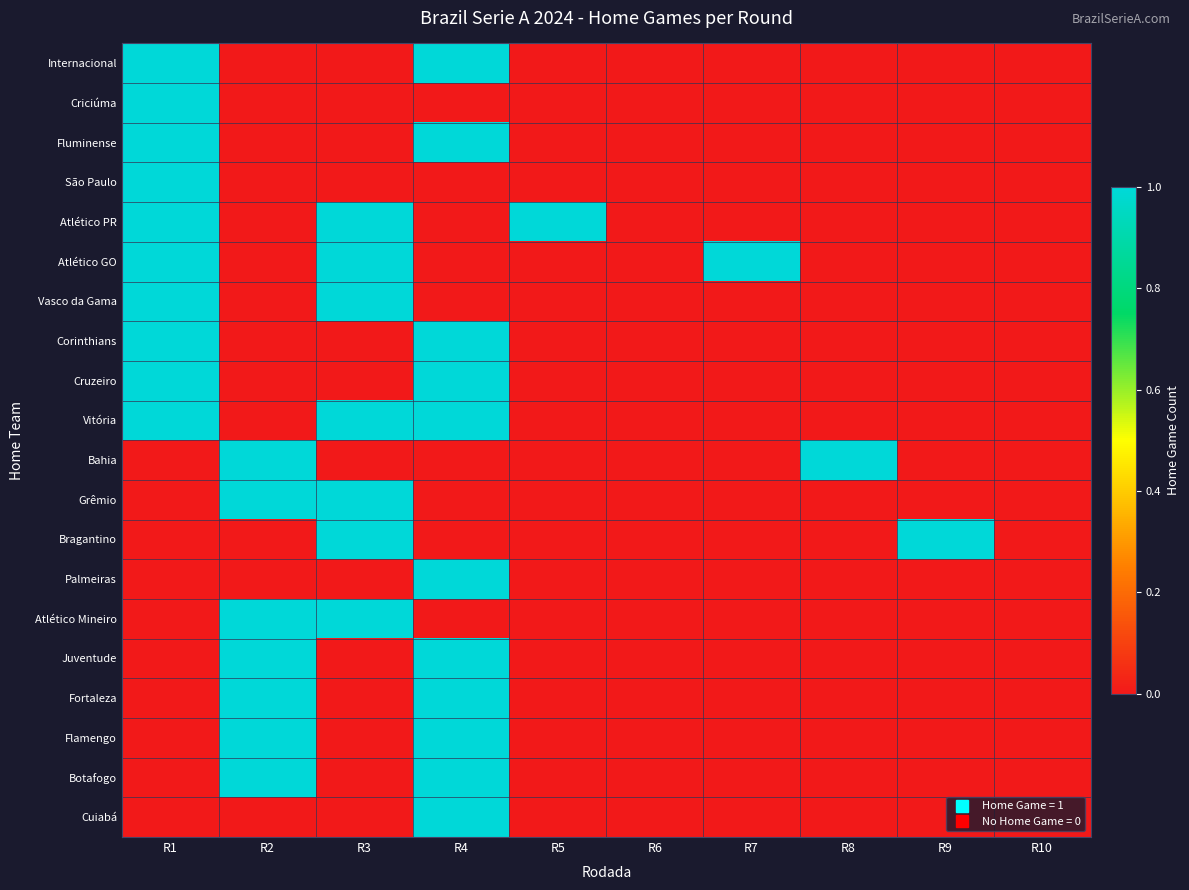

Which series has the largest range (max minus min)?

Internacional